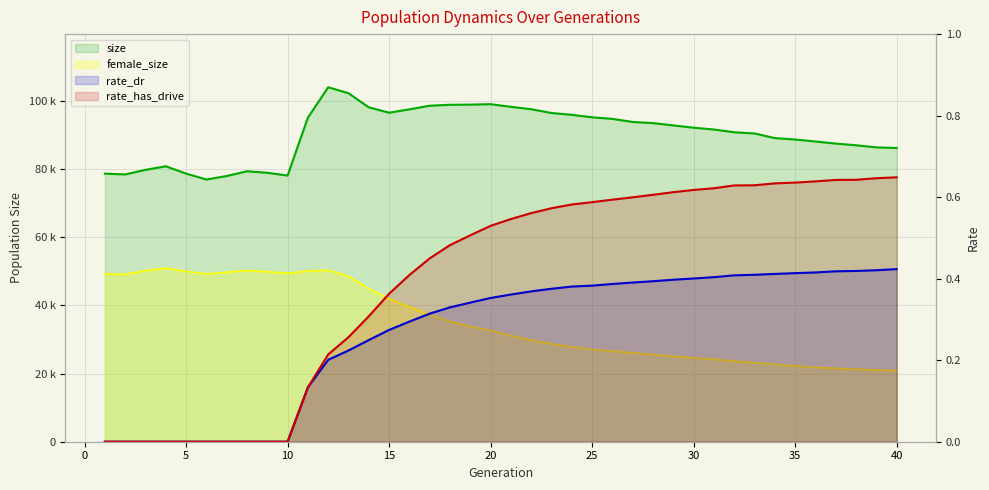

How many values in the rate_has_drive series exceed 0?

30